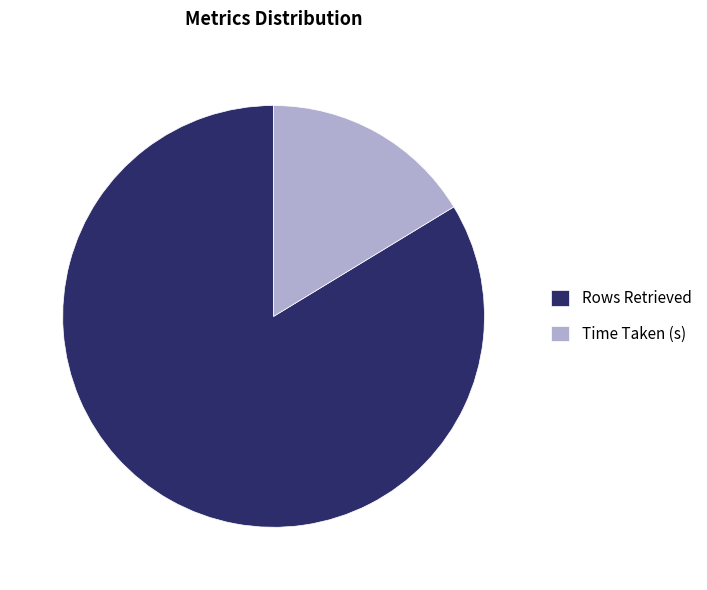

Combined, do Time Taken (s) and Rows Retrieved account for over 50%?

Yes